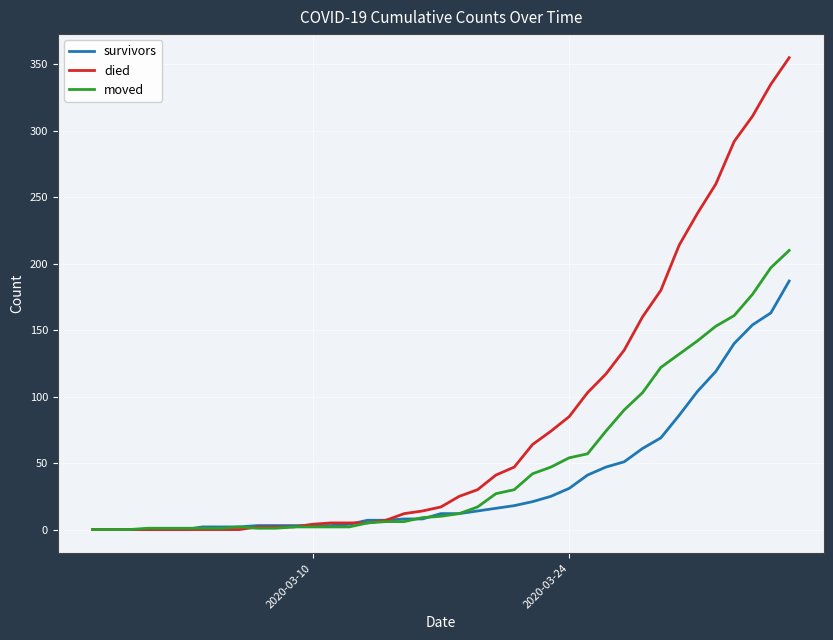

Which series has the largest range (max minus min)?

died